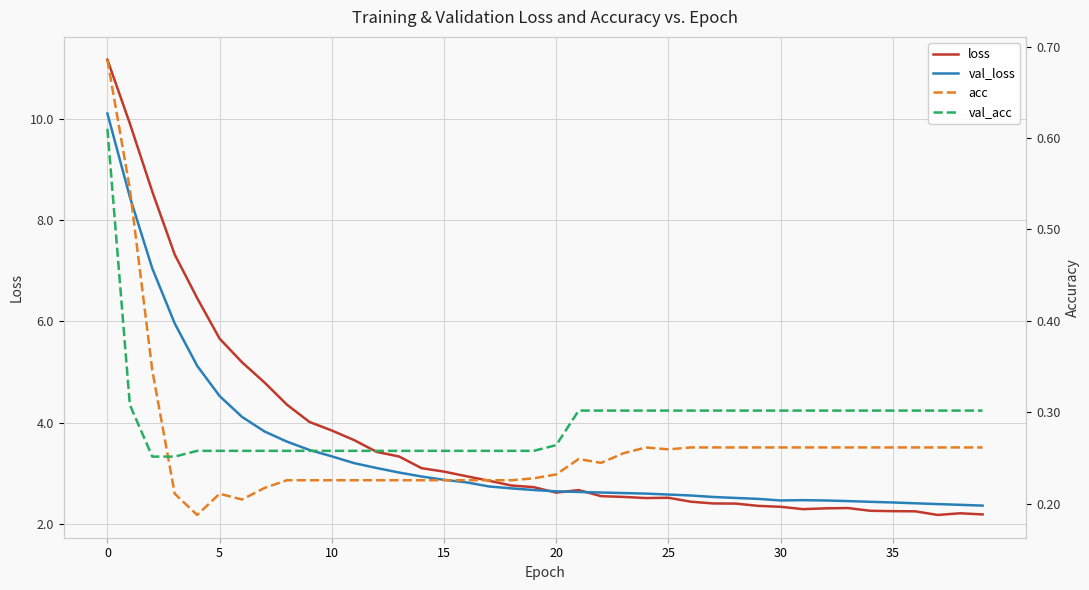

At which label does loss reach its minimum?

37